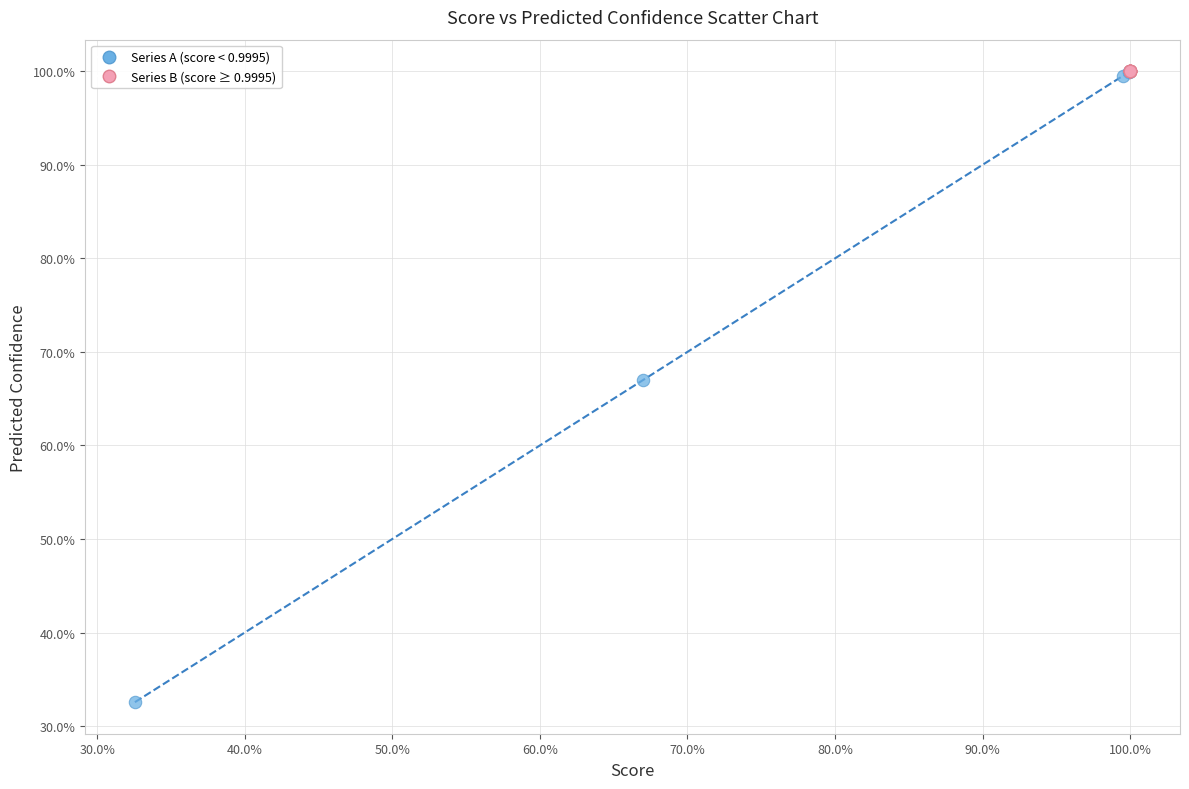

What are all the series names shown in the legend?

Series A (score < 0.9995), Series B (score ≥ 0.9995)